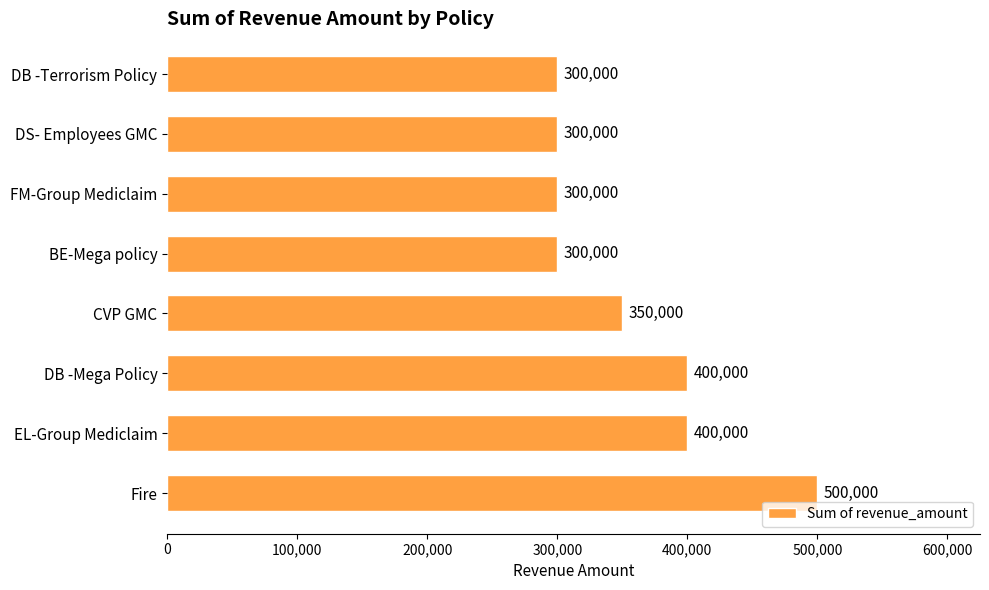

What is the smallest value displayed?

300000